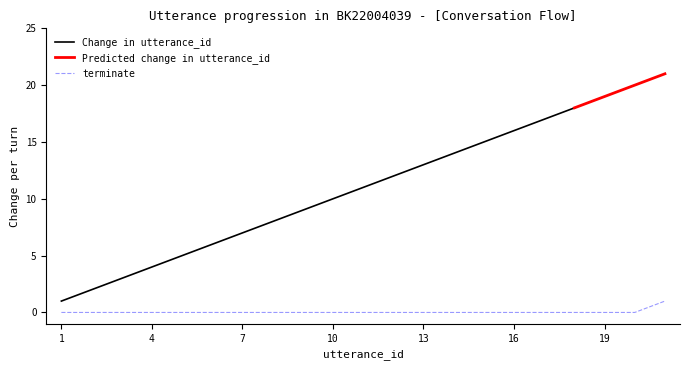

Which label corresponds to the smallest value in the chart?

1